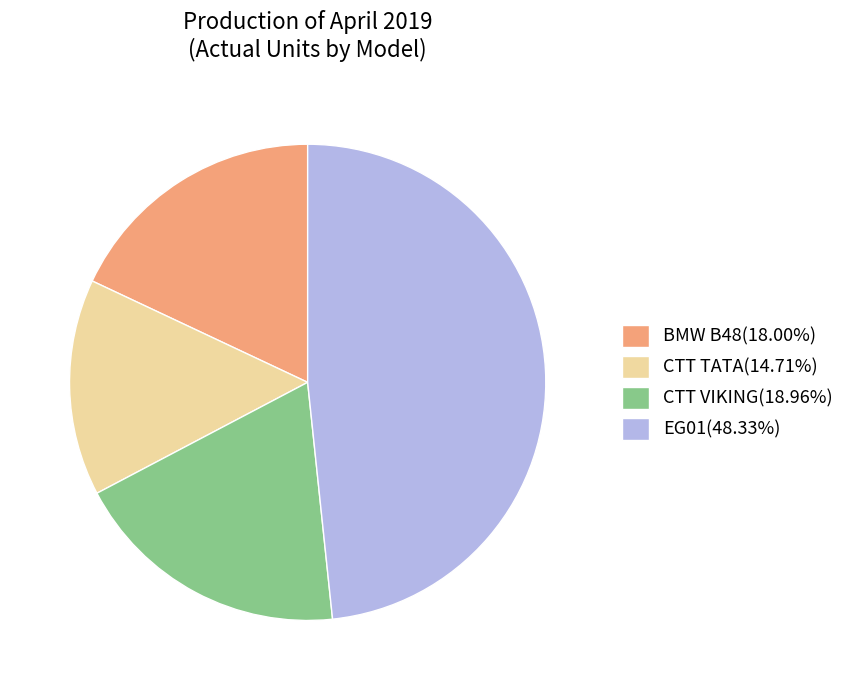

Is the sum of CTT VIKING(18.96%) and BMW B48(18.00%) greater than half?

No